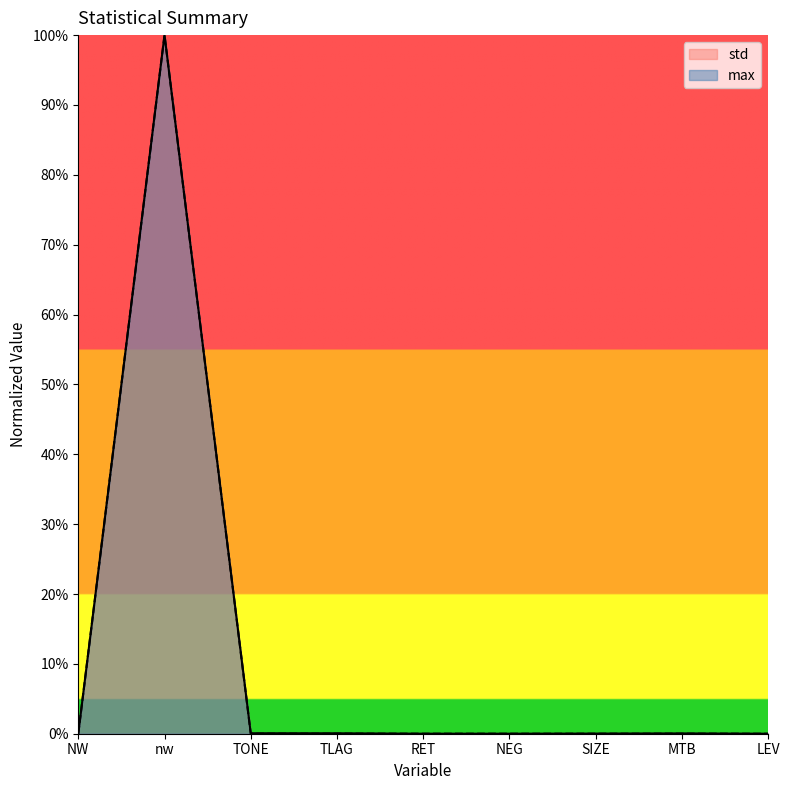

Which has a higher value, TLAG or TONE?

TONE